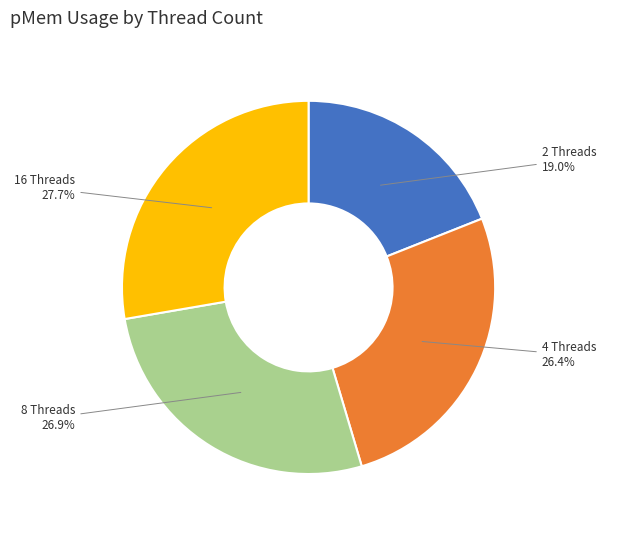

Does 4 Threads account for over 50% of the chart?

No